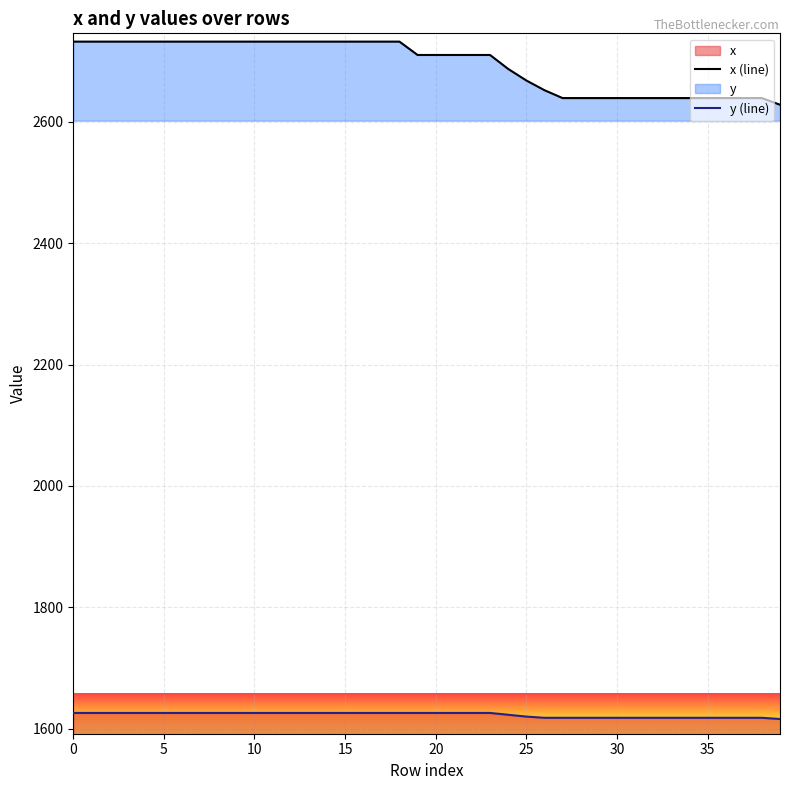

Which label corresponds to the smallest value in the chart?

39